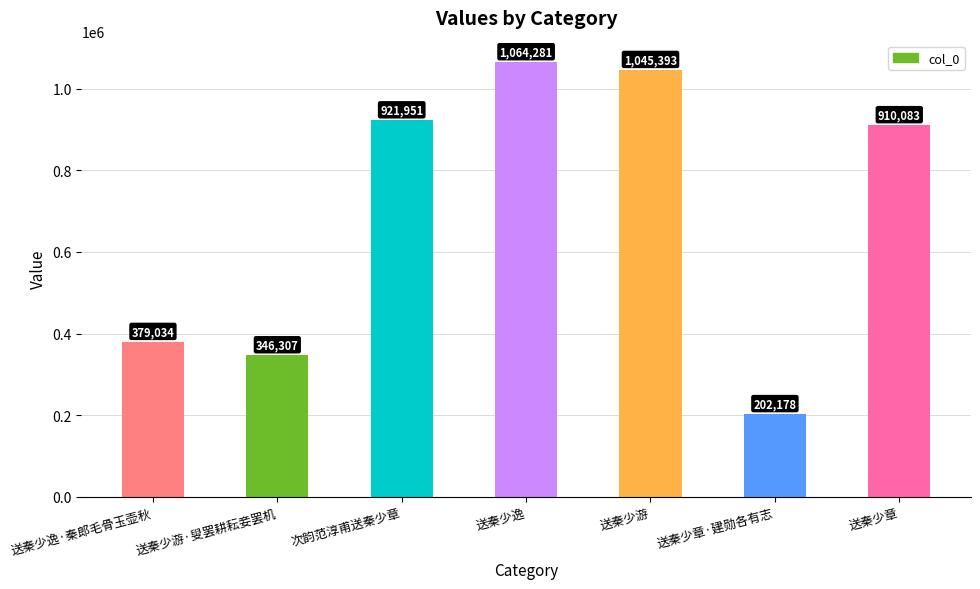

Which has a higher value, 送秦少章 or 次韵范淳甫送秦少章?

次韵范淳甫送秦少章